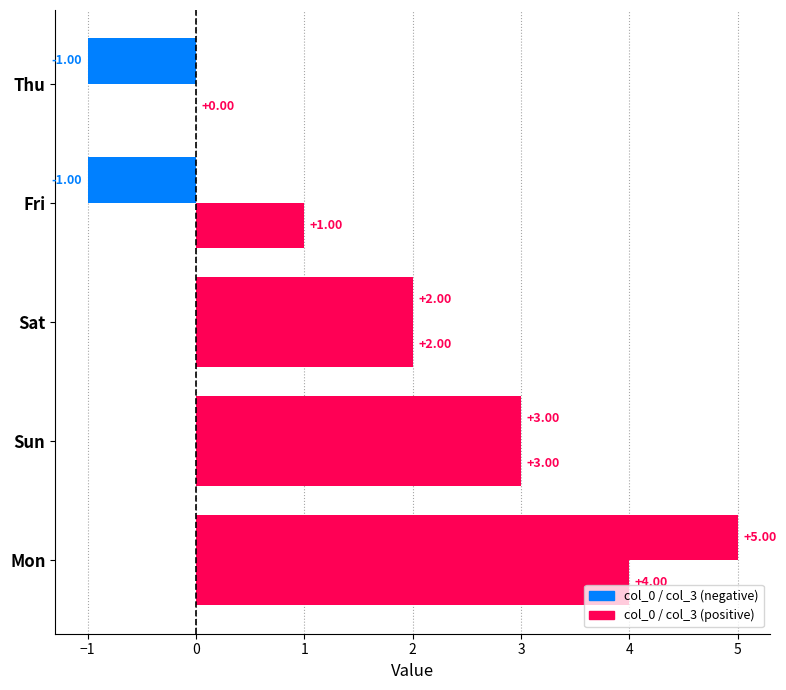

The value of col_3 at Fri is -1. True or false?

True